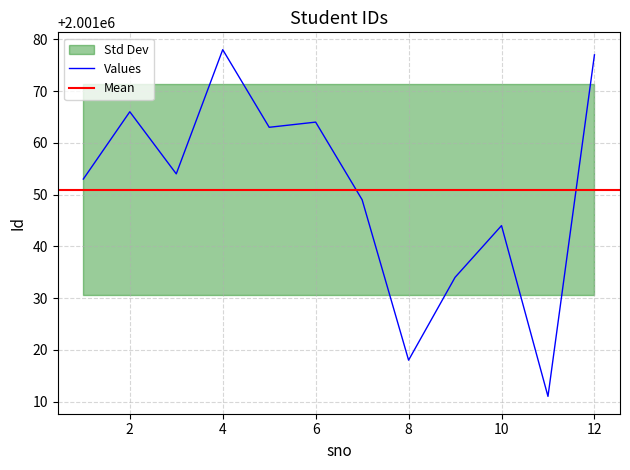

What is the smallest value displayed?

2001011